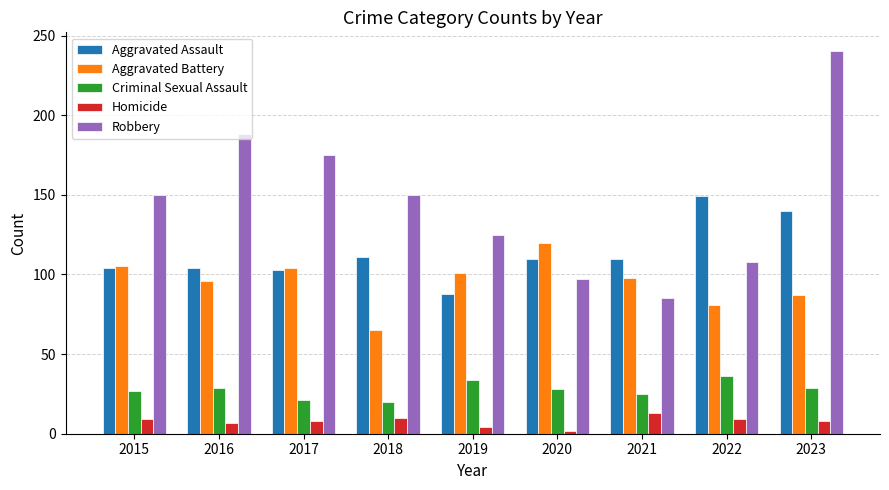

At which category is the sum across all series the highest?

2023